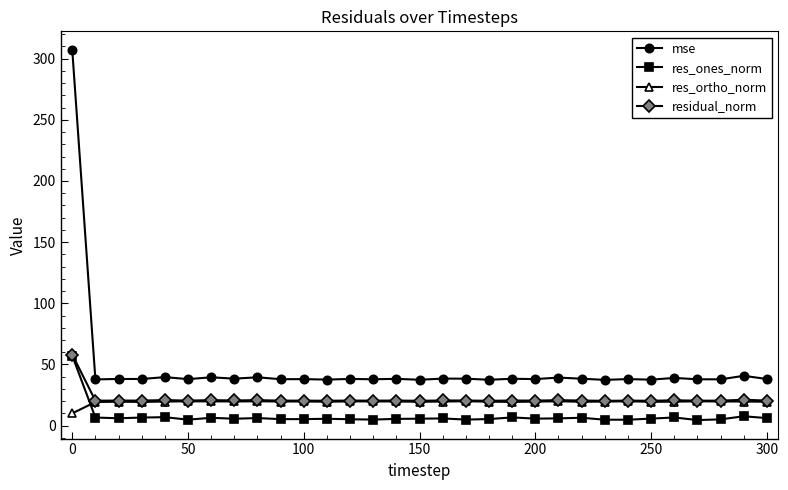

What is the minimum value shown in the chart?

4.6